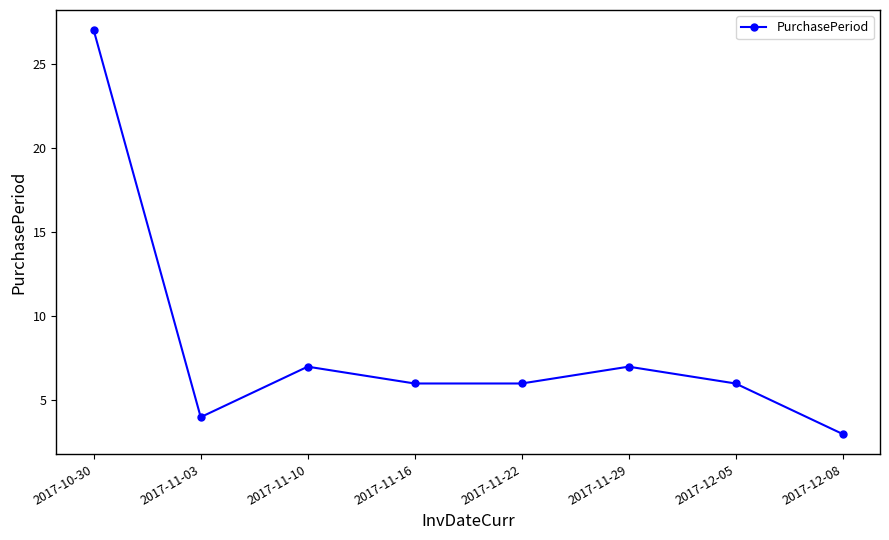

Reading right to left, extract all data points from this chart.

3	6	7	6	6	7	4	27